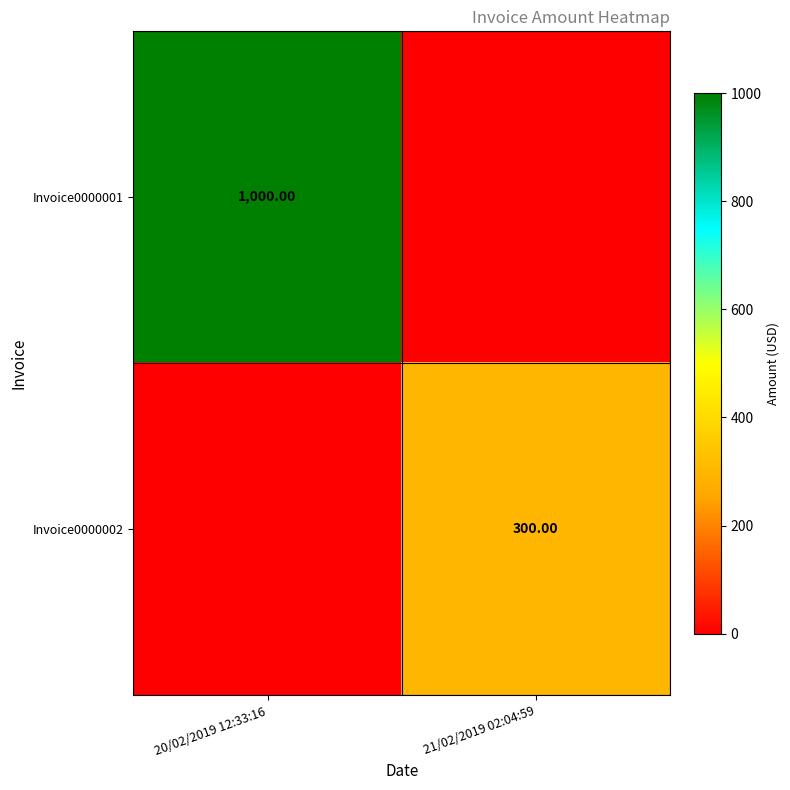

Which category has the highest value in the Invoice0000002 series?

21/02/2019 02:04:59